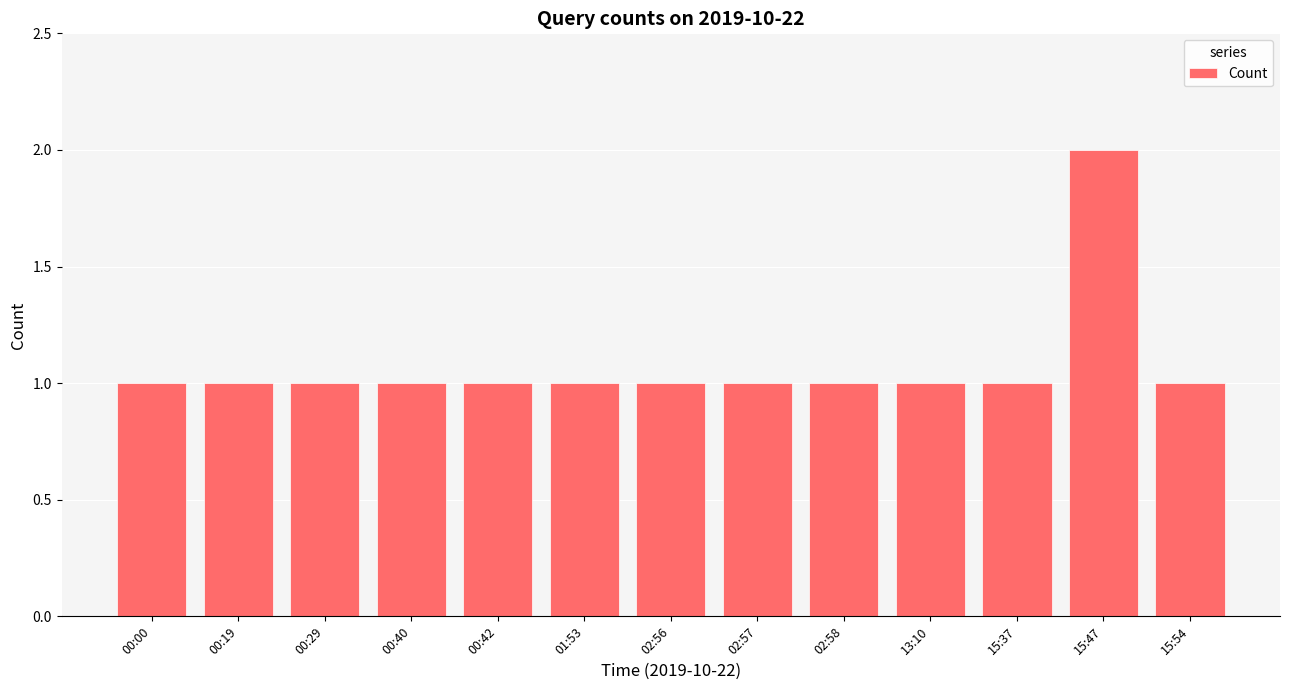

Between 02:58 and 15:47, which is larger?

15:47